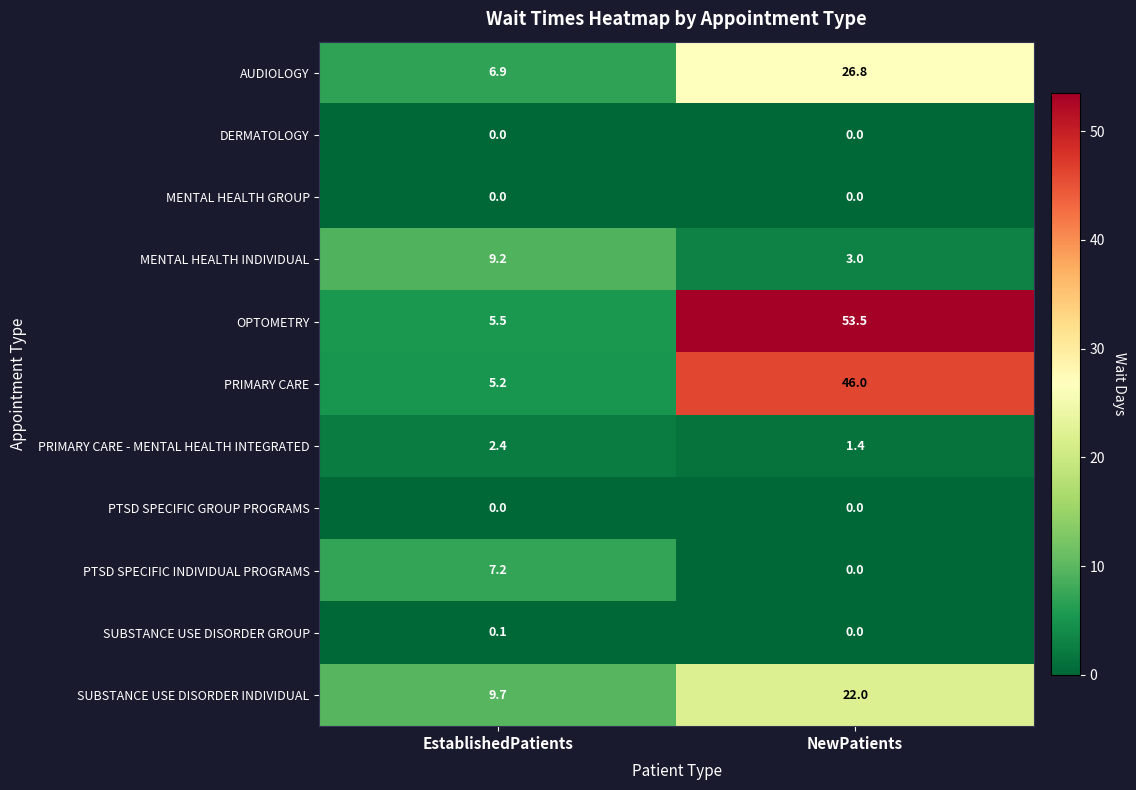

What is the average value of the PTSD SPECIFIC INDIVIDUAL PROGRAMS series?

3.6